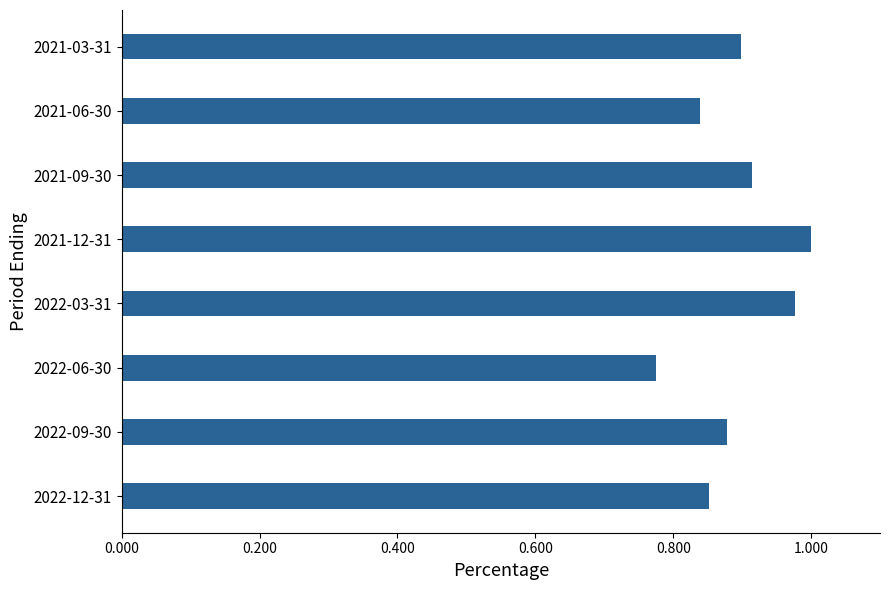

Which label corresponds to the largest value in the chart?

2021-12-31